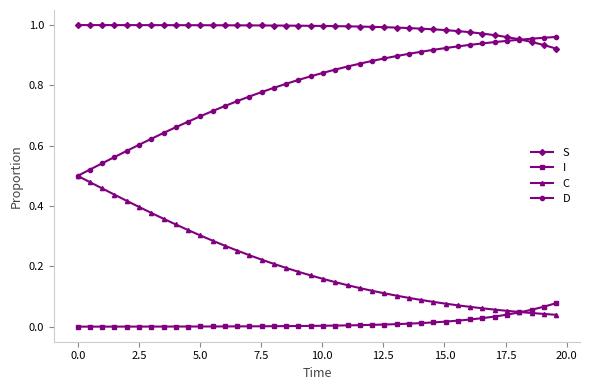

Rank the series by their average value, from lowest to highest.

I, C, D, S